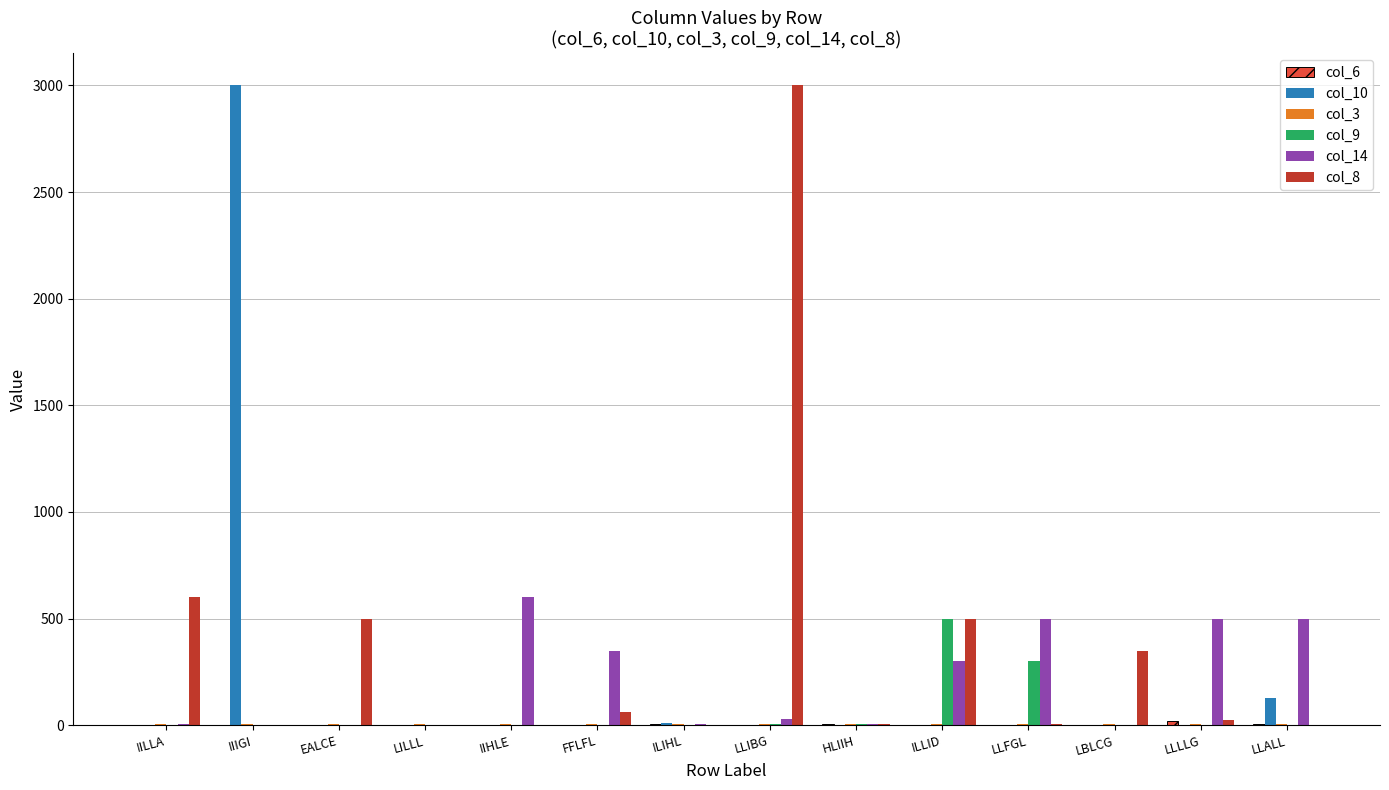

Is it true that col_14 equals 300 at ILLID?

True